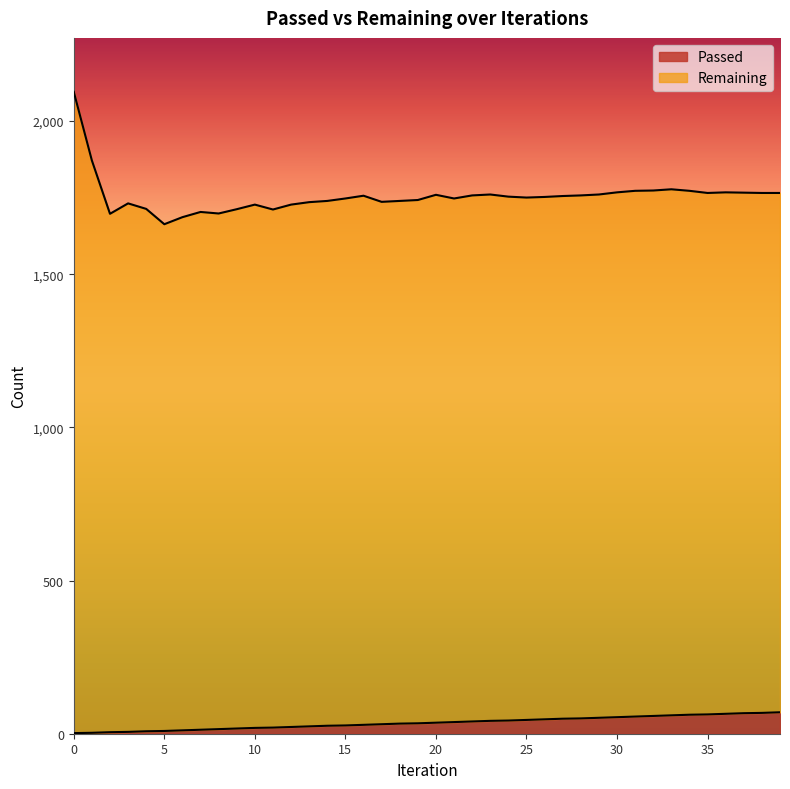

What is the sum of the values at 3 and 33?

66